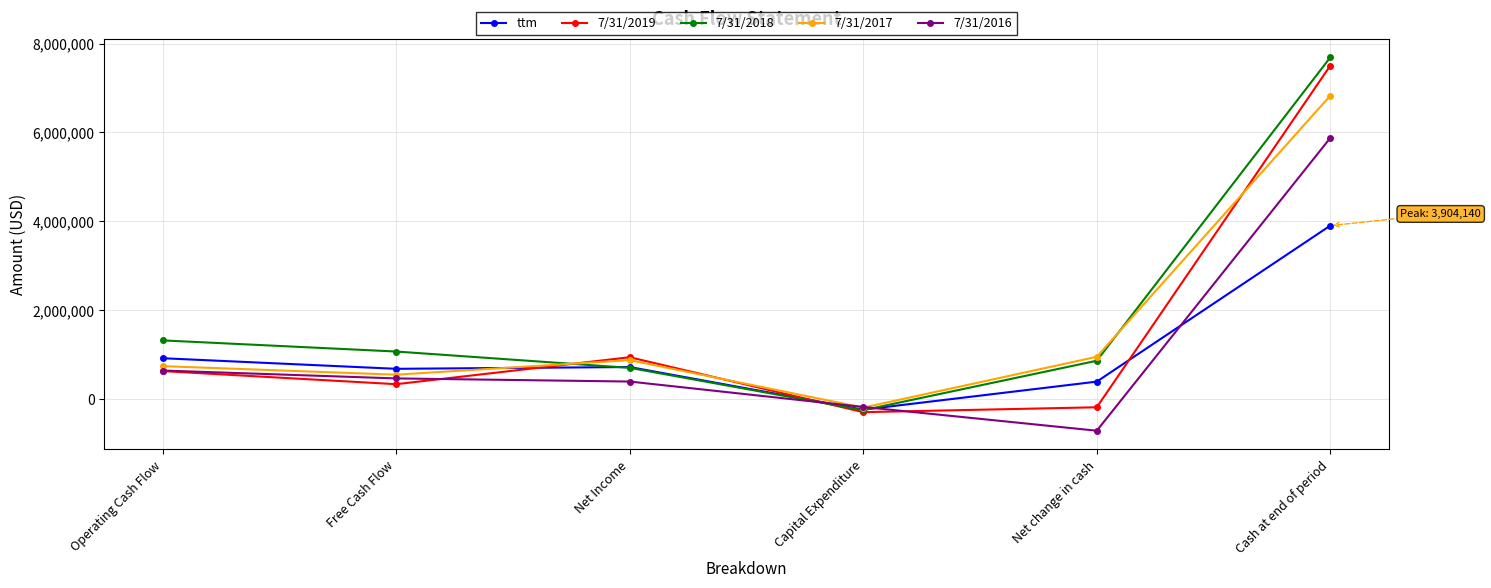

What is the difference between the maximum and minimum values in the 7/31/2018 series?

7941390